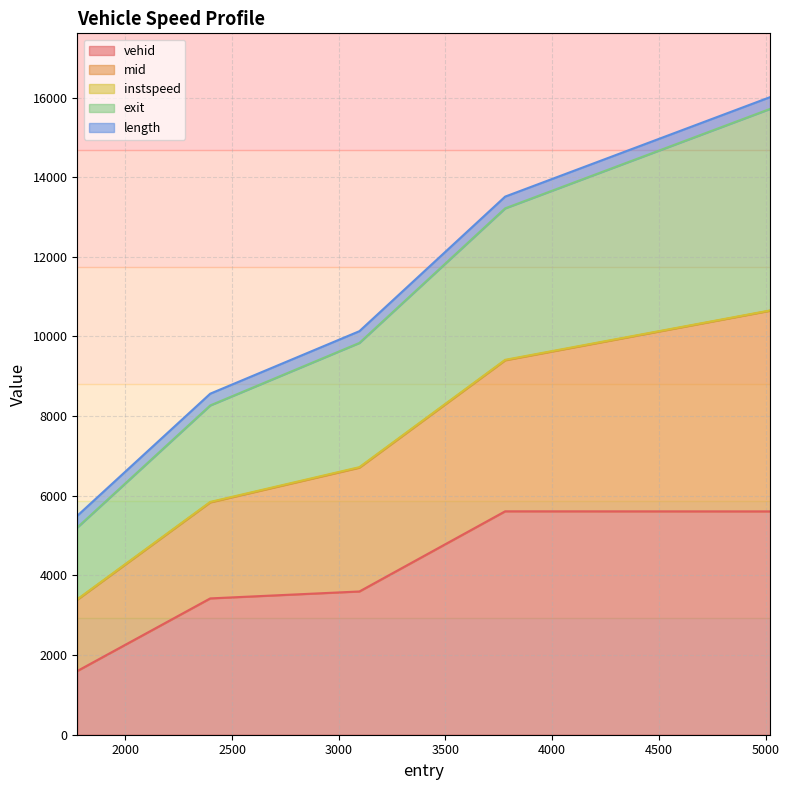

Between 3780.015518801935 and 3097.0, which is larger?

3780.015518801935